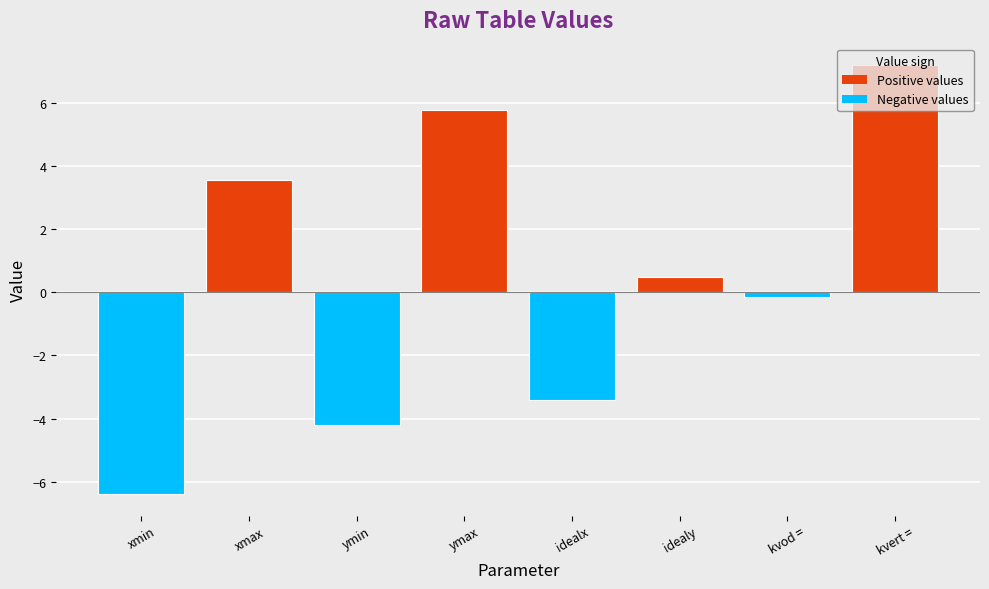

The value at ymax is 5.8. True or false?

True